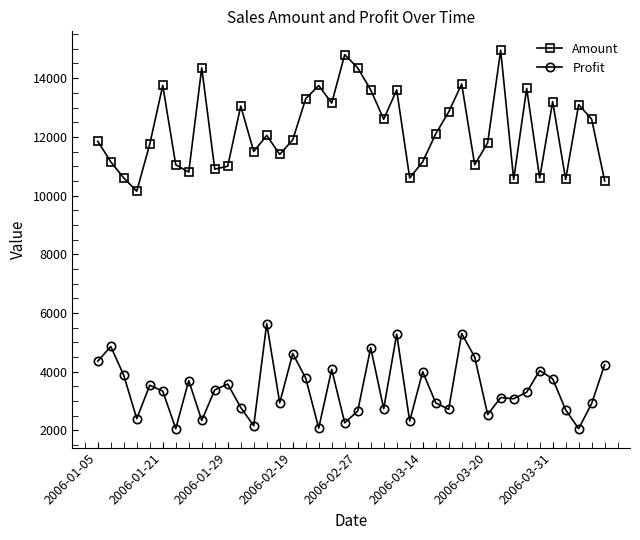

Count the number of categories in the chart.

40